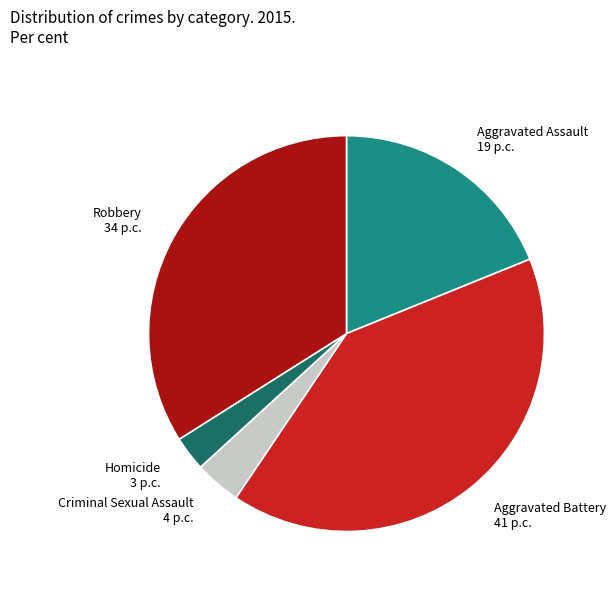

Rank the categories by value from lowest to highest.

Homicide, Criminal Sexual Assault, Aggravated Assault, Robbery, Aggravated Battery